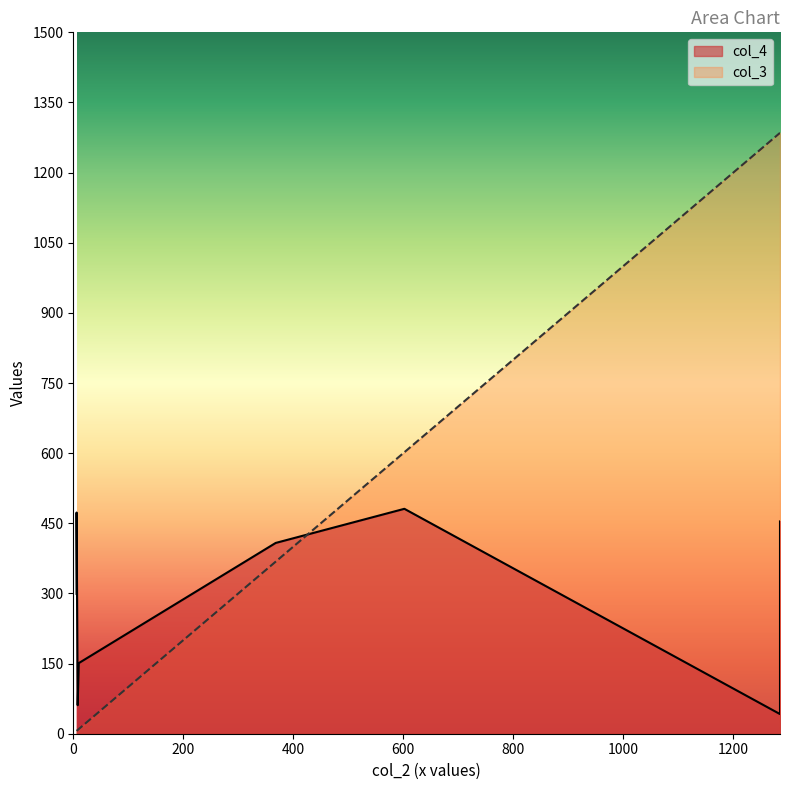

Count the number of categories in the chart.

20